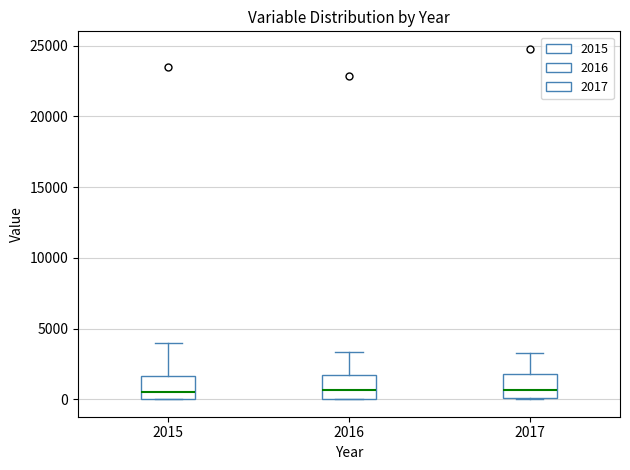

Reading left to right, read every box against the y-axis: the position of its median line, the range the box covers, and the ends of its whiskers. The values are not printed on the chart, so give them approximately, as read against the axis.

2015: median 500, box 0 to 1500, whiskers 0 to 4000
2016: median 500, box 0 to 1500, whiskers 0 to 3500
2017: median 500, box 0 to 2000, whiskers 0 to 3500